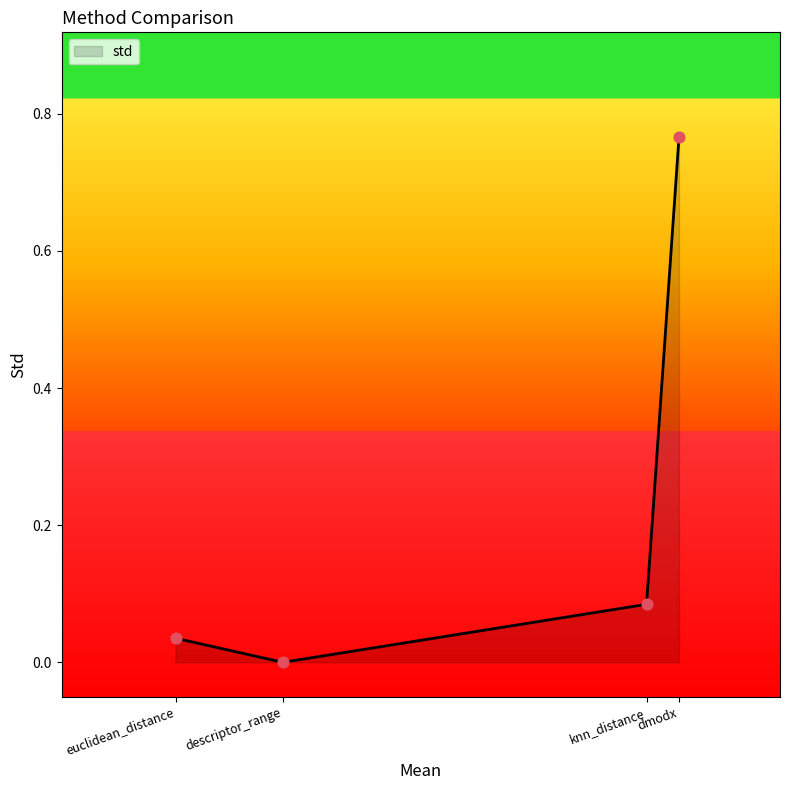

Between descriptor_range and euclidean_distance, which is larger?

euclidean_distance